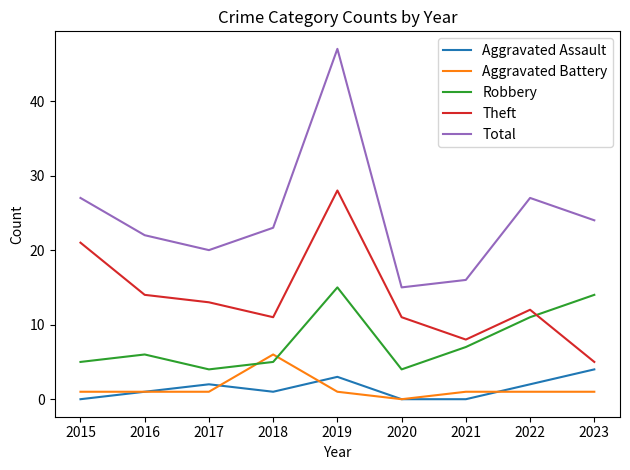

How many lines are shown in the chart?

5